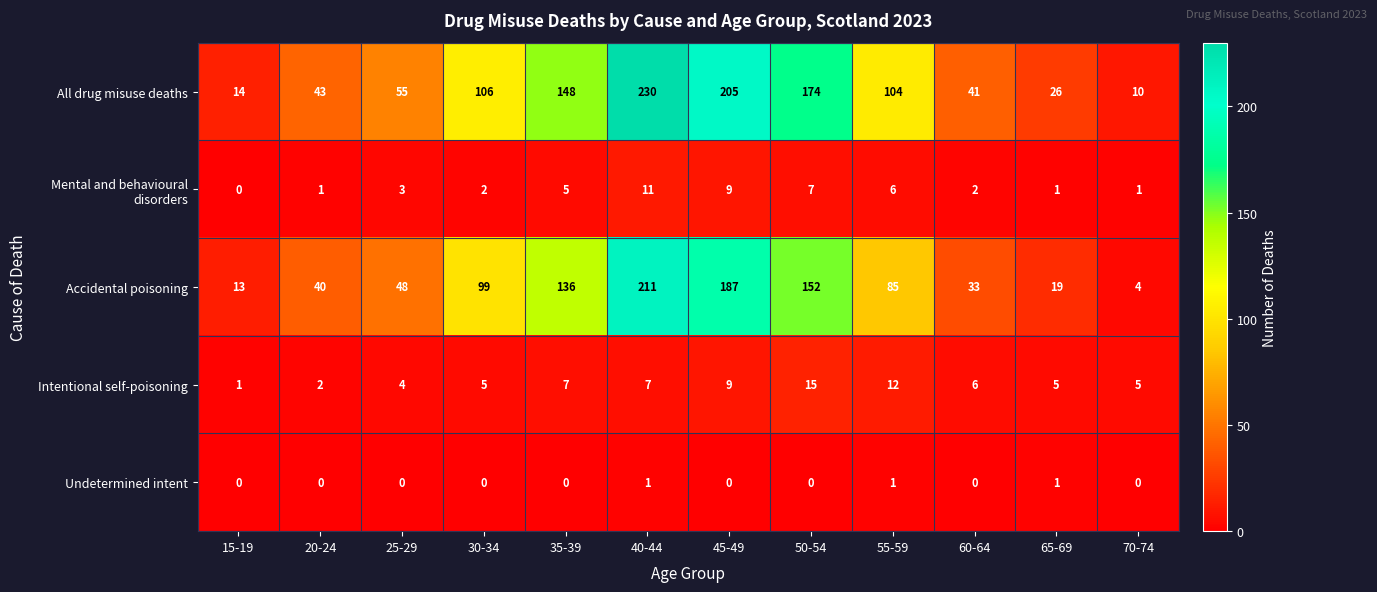

True or false: Mental and behavioural disorders has a value of 9 at 45-49.

True